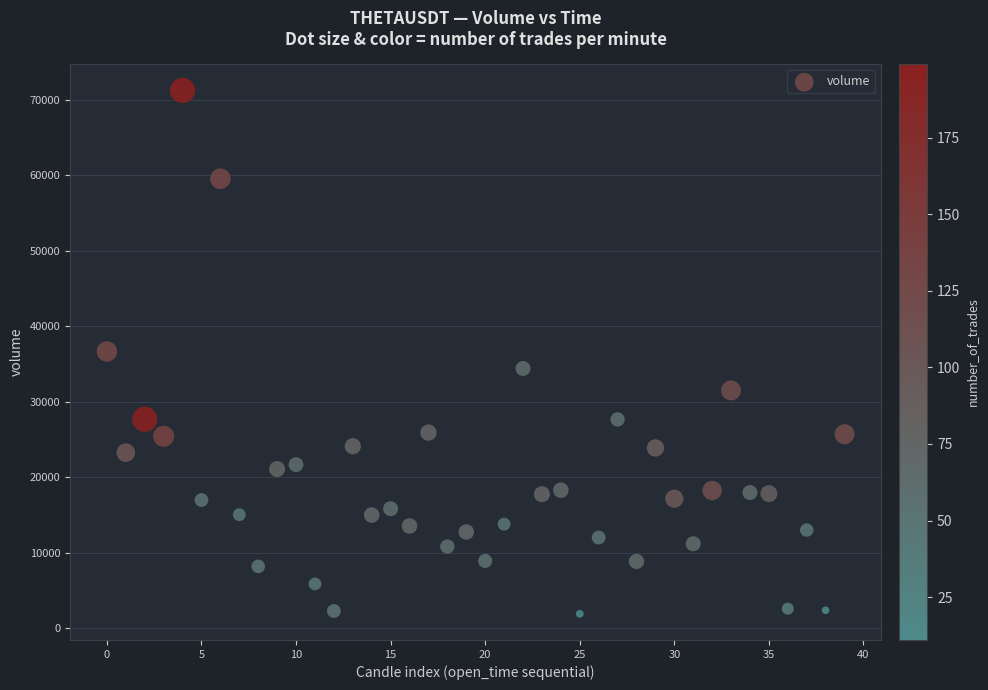

What is the range of Y values (max minus min)?

69386.1